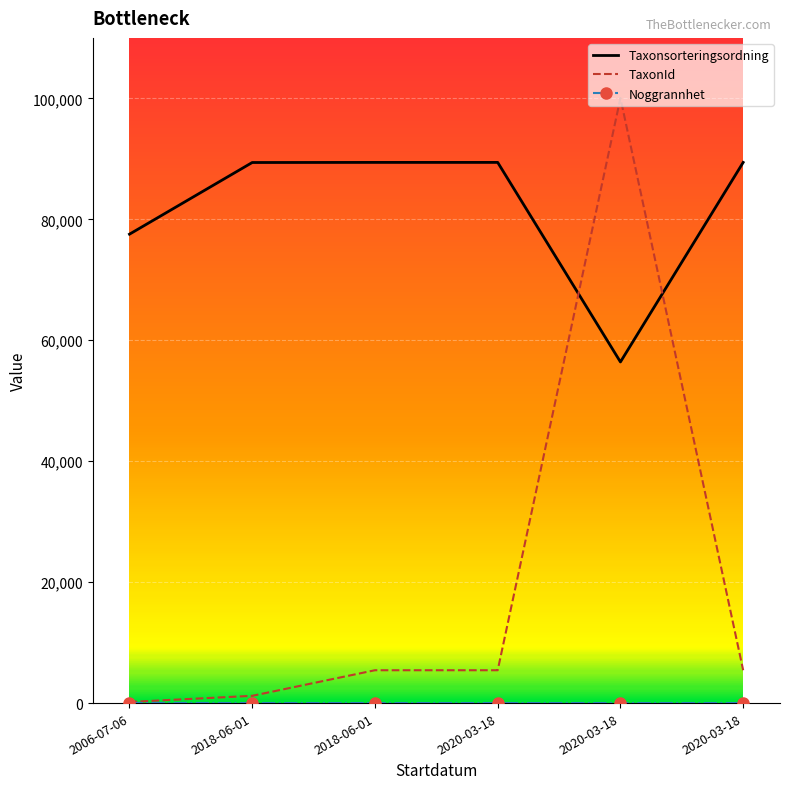

How many distinct data groups are displayed?

3